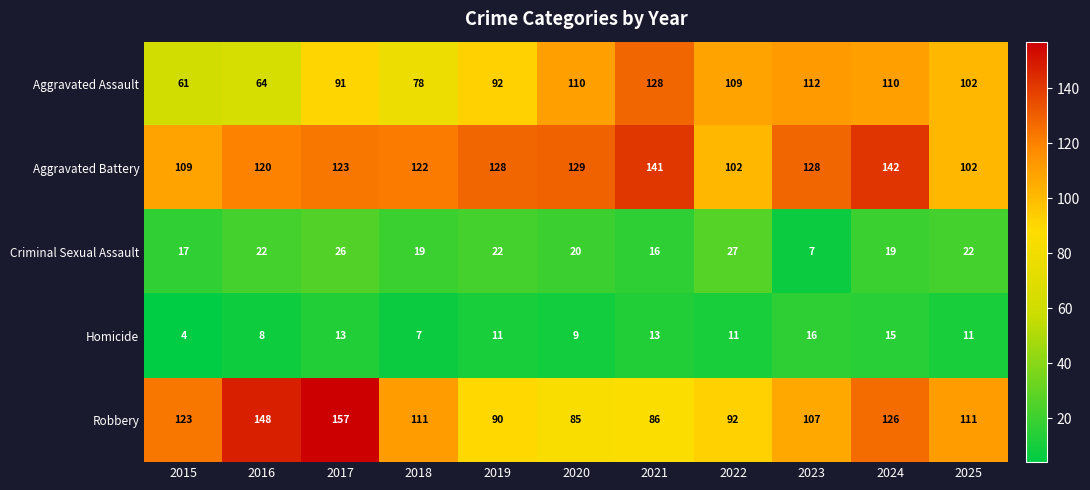

Is it true that Aggravated Assault equals 91 at 2017?

True